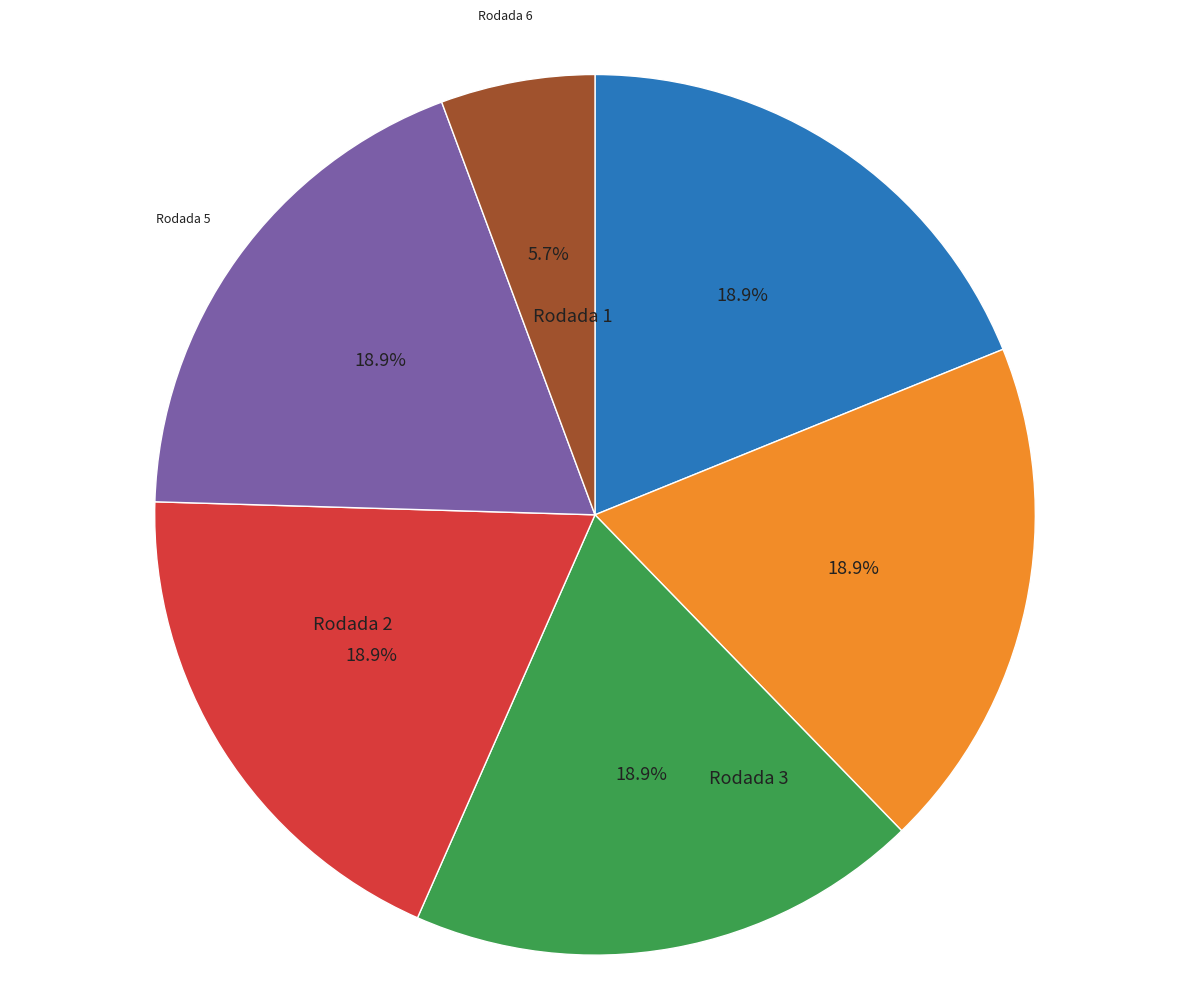

Does any single category account for the majority?

No